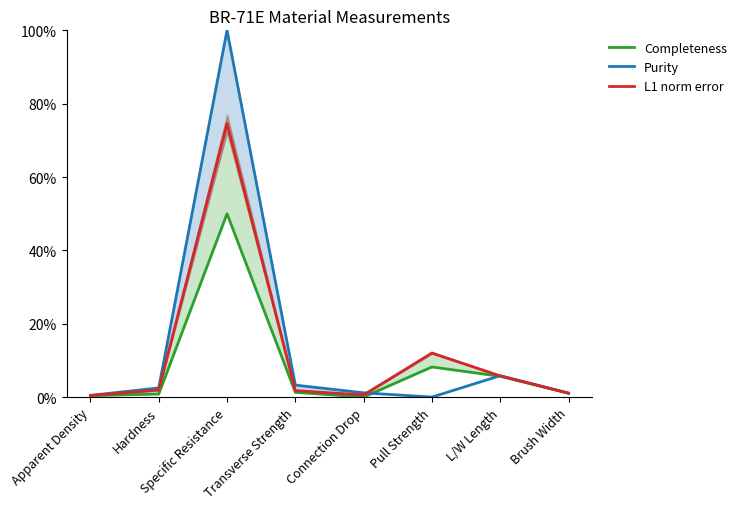

Does the chart display data point markers on the line(s)?

No